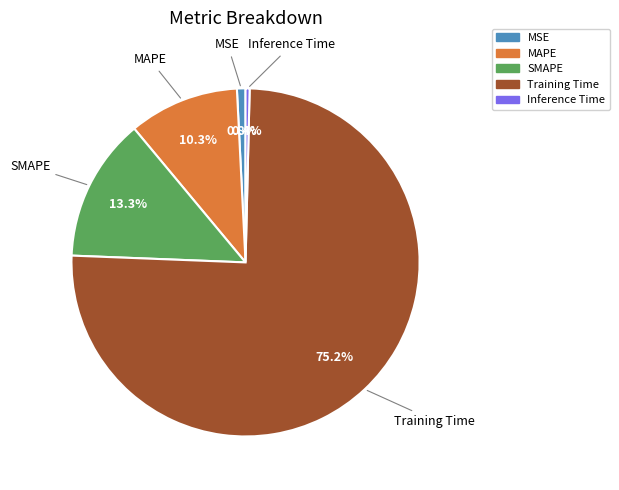

True or false: Training Time accounts for 67% of the total.

False